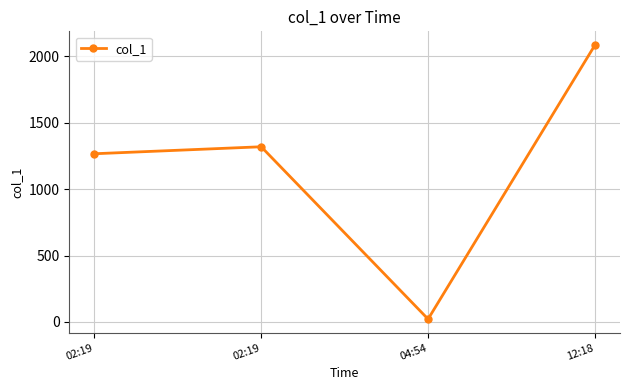

How many data points are less than 1318?

2